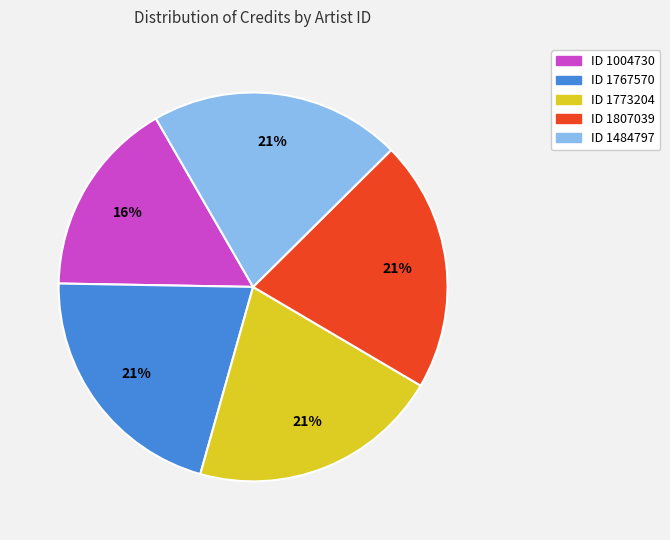

Between ID 1004730 and ID 1484797, which is larger?

ID 1484797